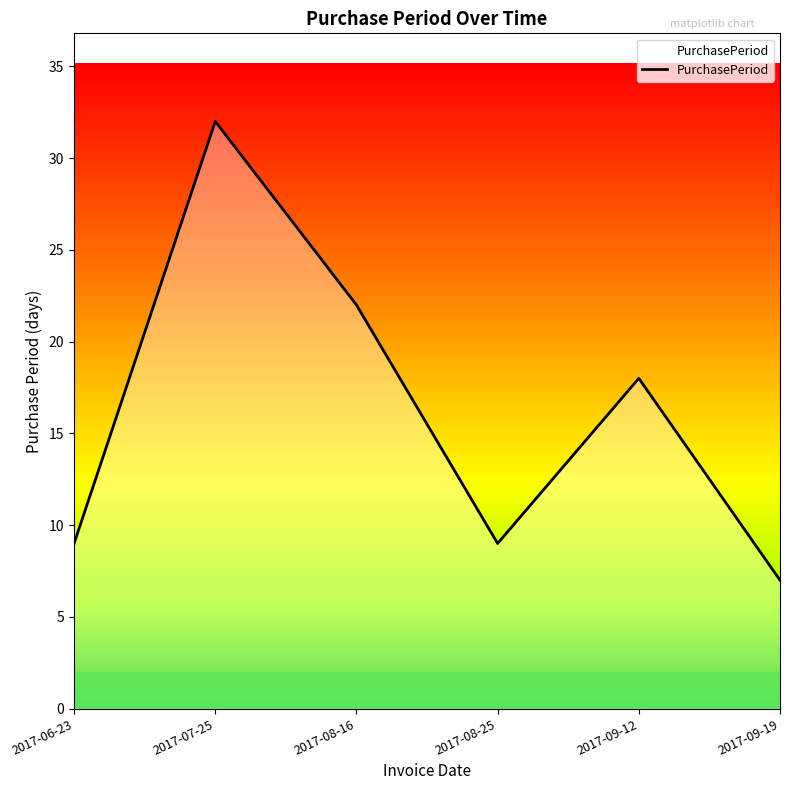

What is the sum of all values?

97